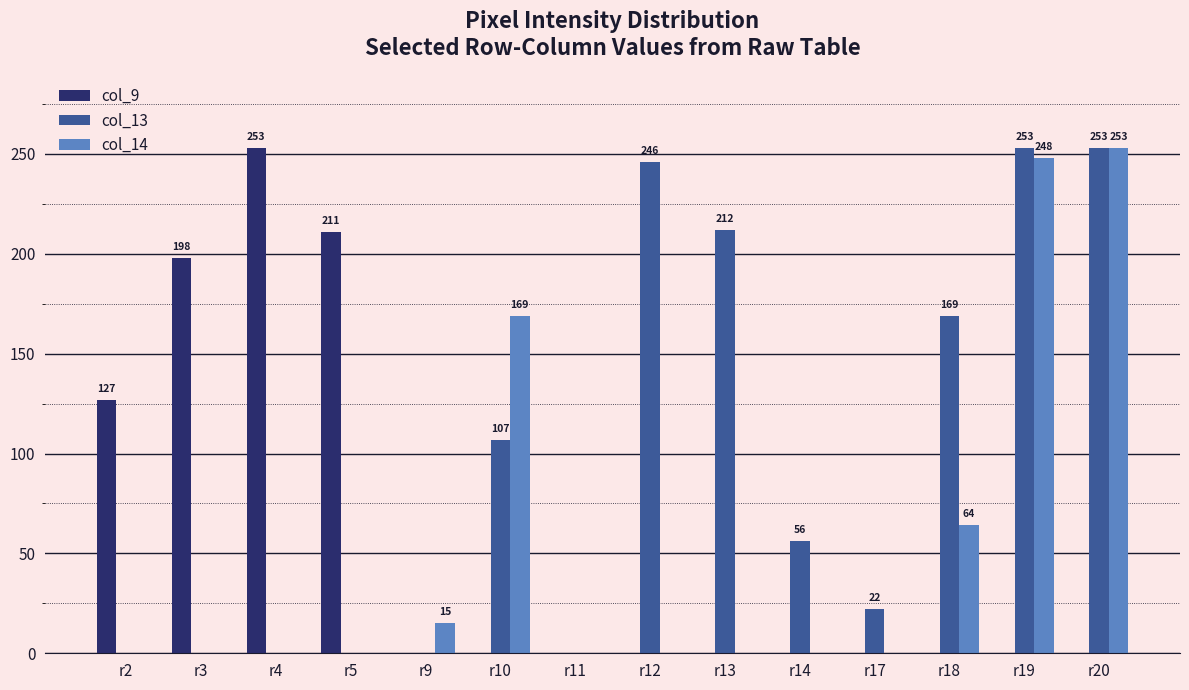

What is the average value of the col_9 series?

56